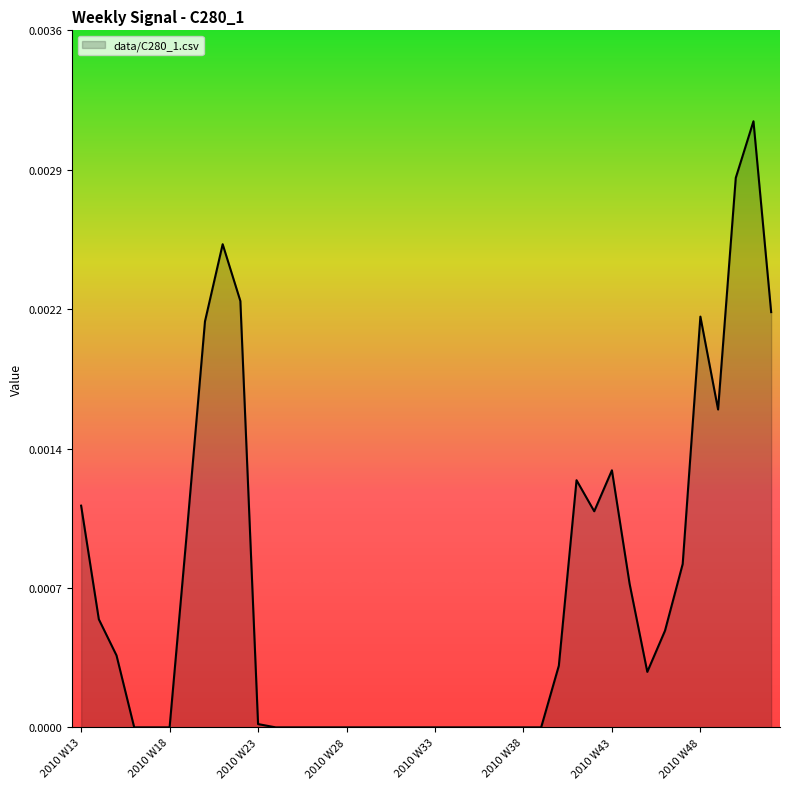

Does the chart have visible grid lines?

No